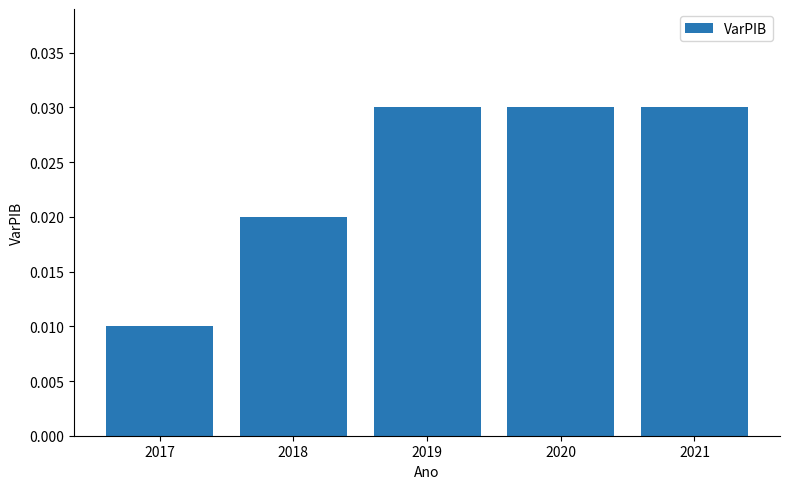

Which label corresponds to the smallest value in the chart?

2017